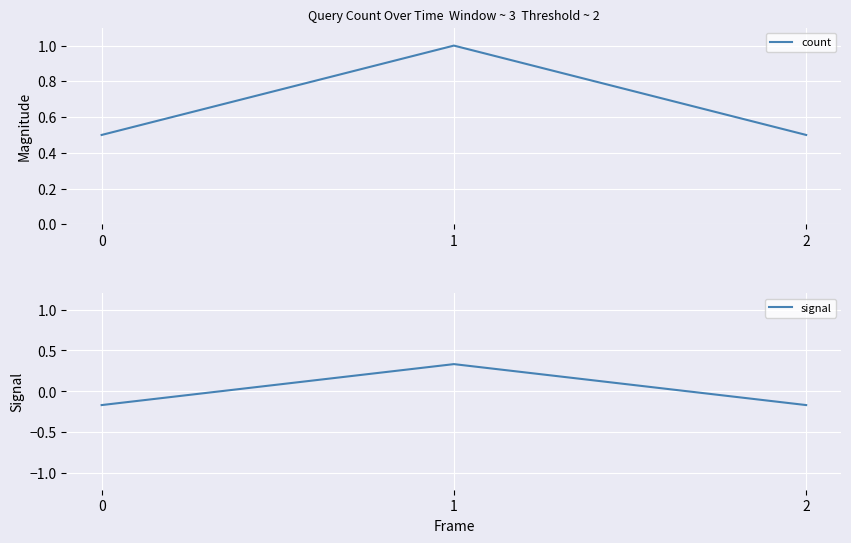

The count series shows 0.9 at 2. True or false?

False